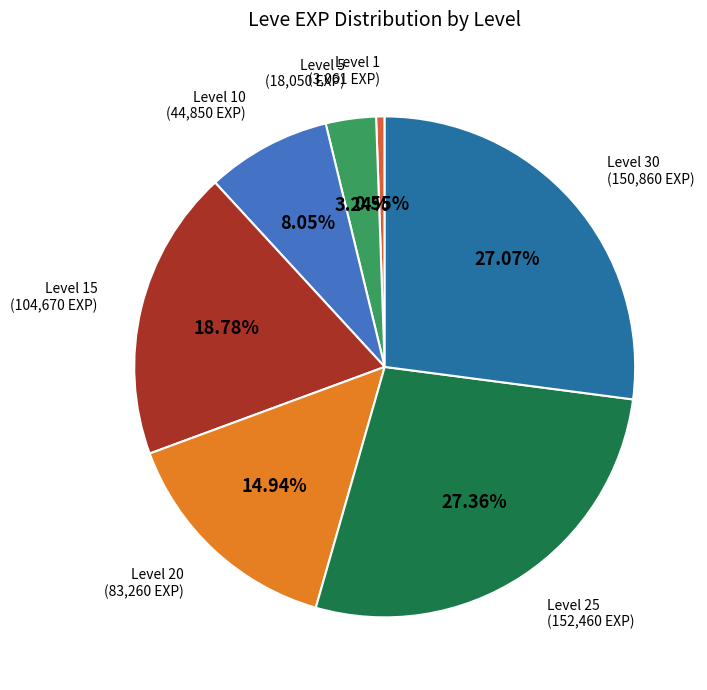

Count the number of slices in the pie.

7